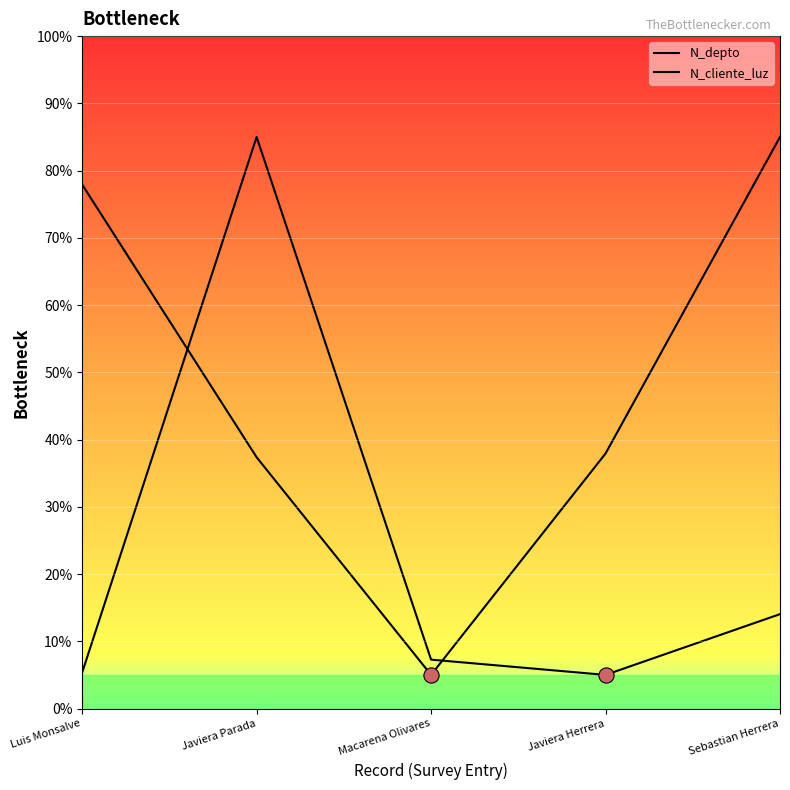

At which category is the sum across all series the highest?

Javiera Parada